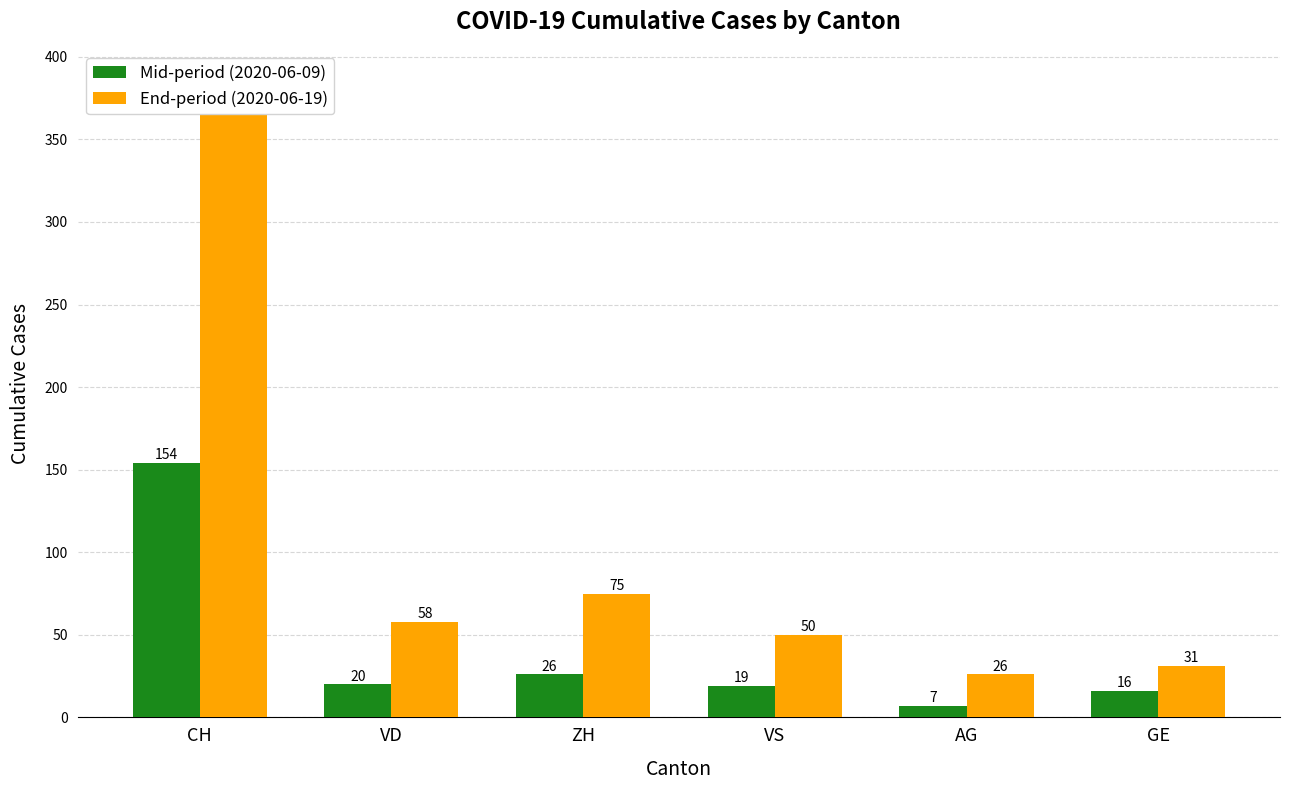

What position from the right is ZH?

4